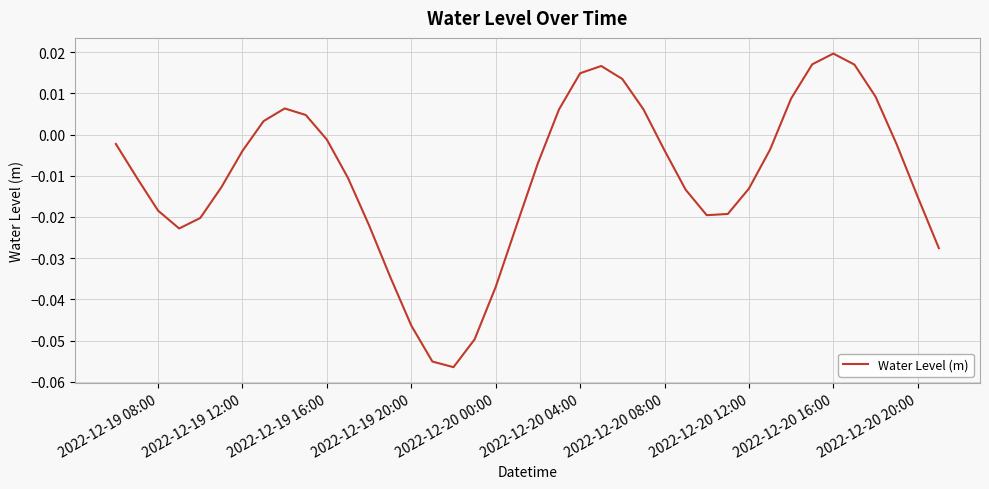

Does the chart have visible grid lines?

Yes